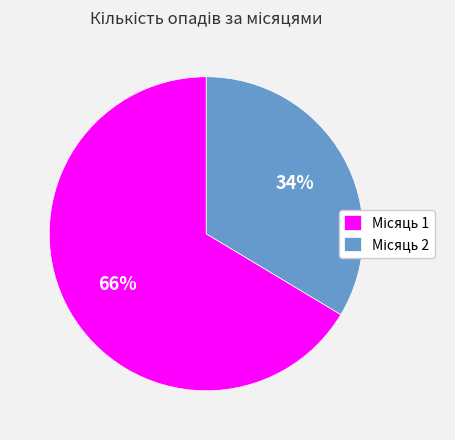

To the nearest percent, what is the average slice percentage?

50%